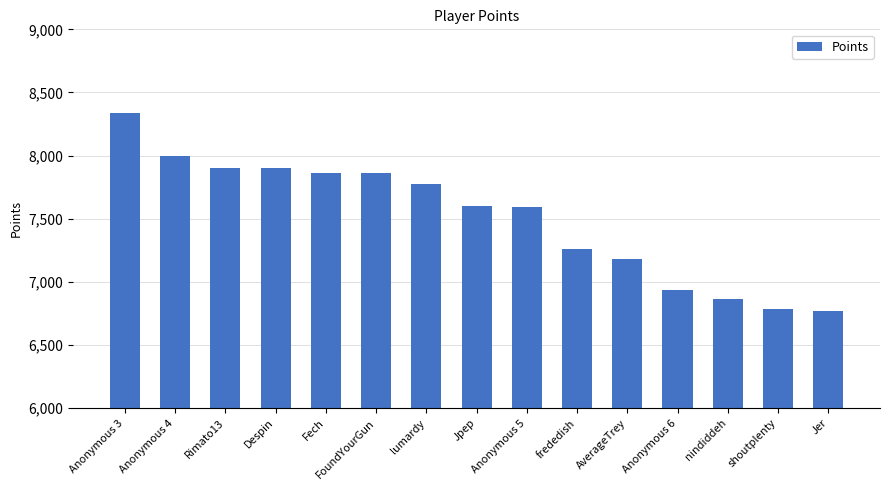

What is the difference between the maximum and minimum values?

1574